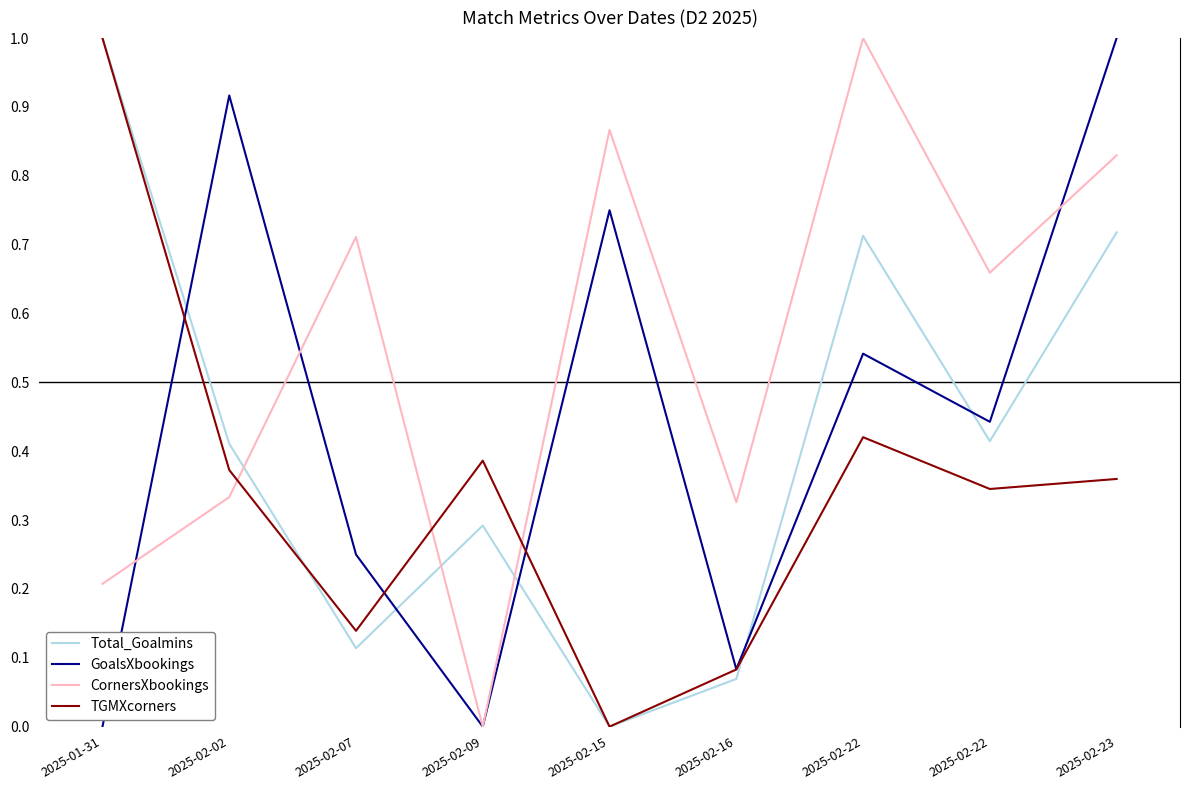

How many lines are shown in the chart?

4